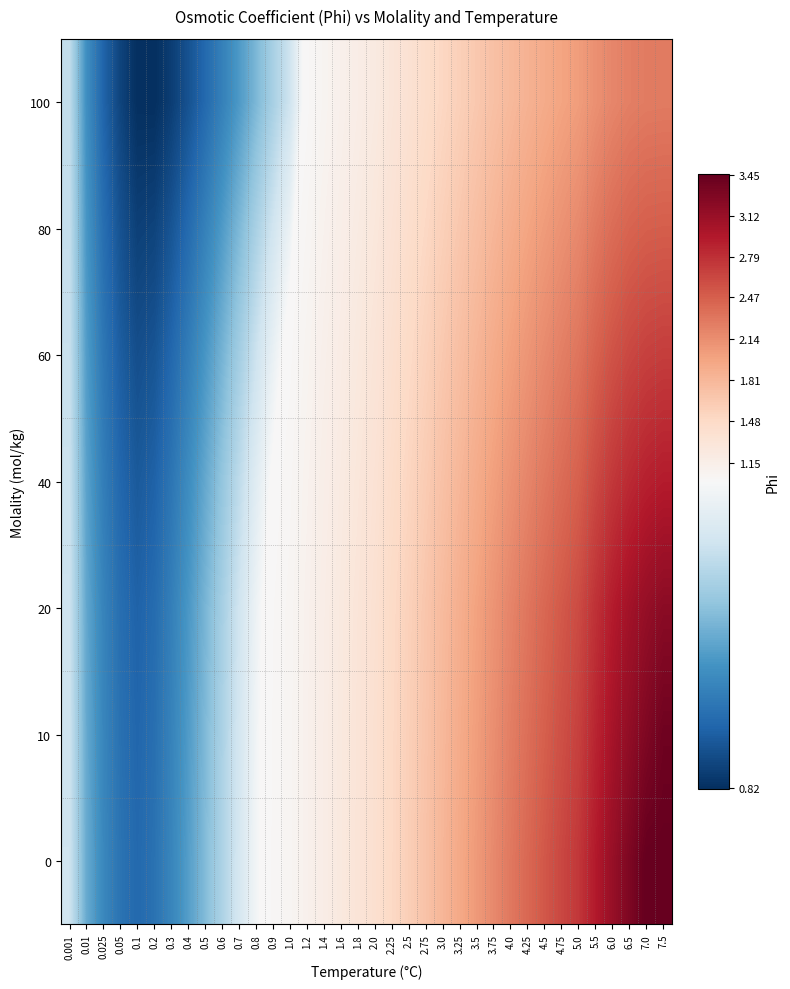

At 0.3, list the series in order from smallest to largest.

100, 80, 60, 40, 20, 10, 0